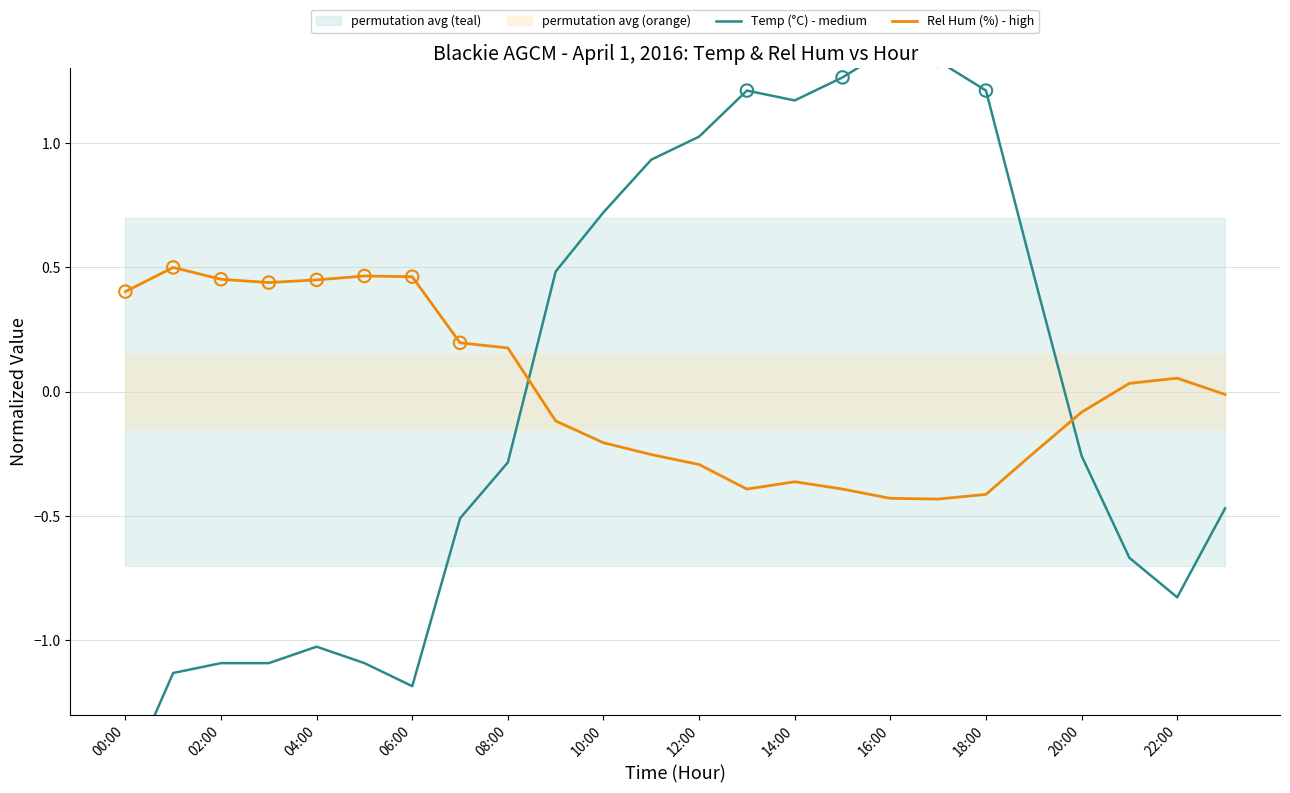

The value of Rel Hum (%) - high at 04:00 is 0.2. True or false?

False